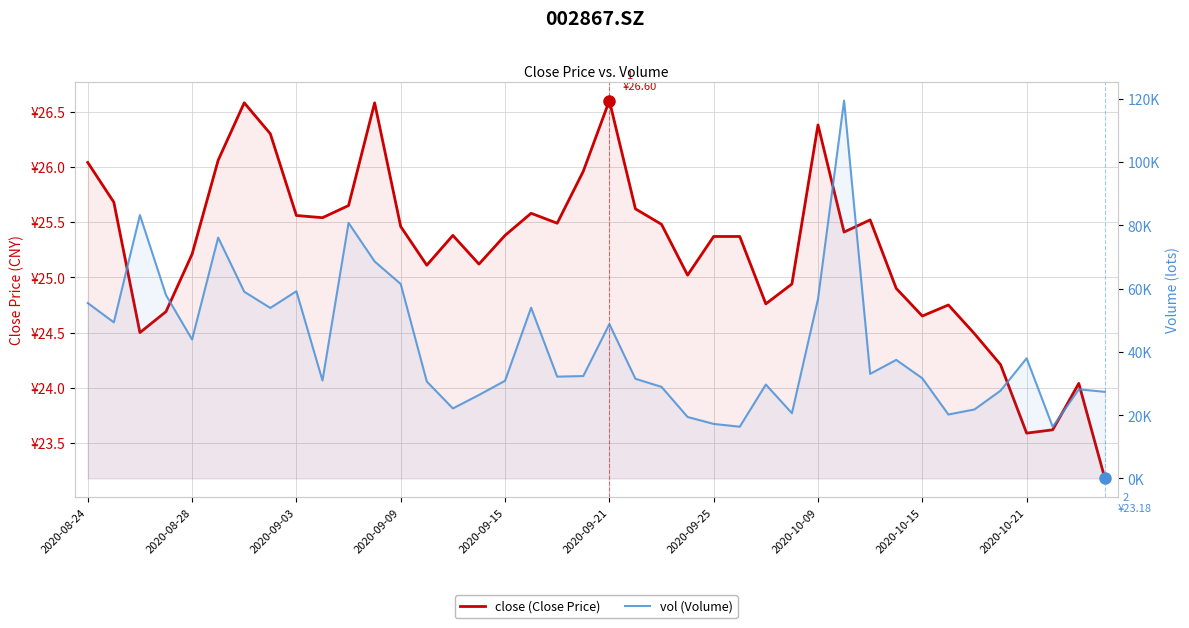

The vol (Volume) series shows 30866.2 at 2020-09-15. True or false?

True